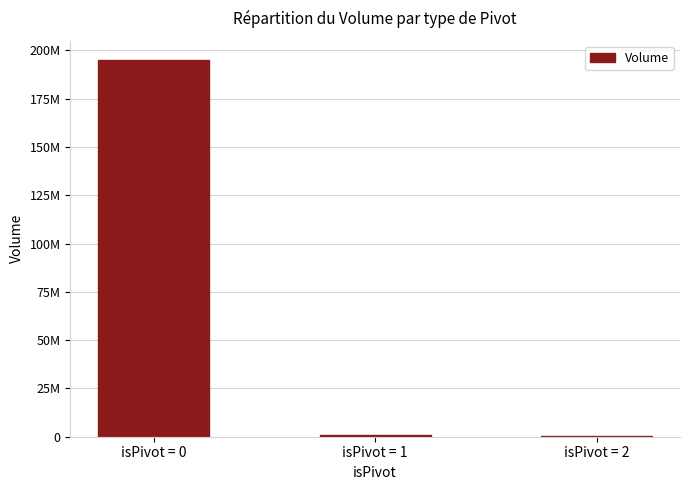

Are the bars grouped side by side (vs. stacked)?

No